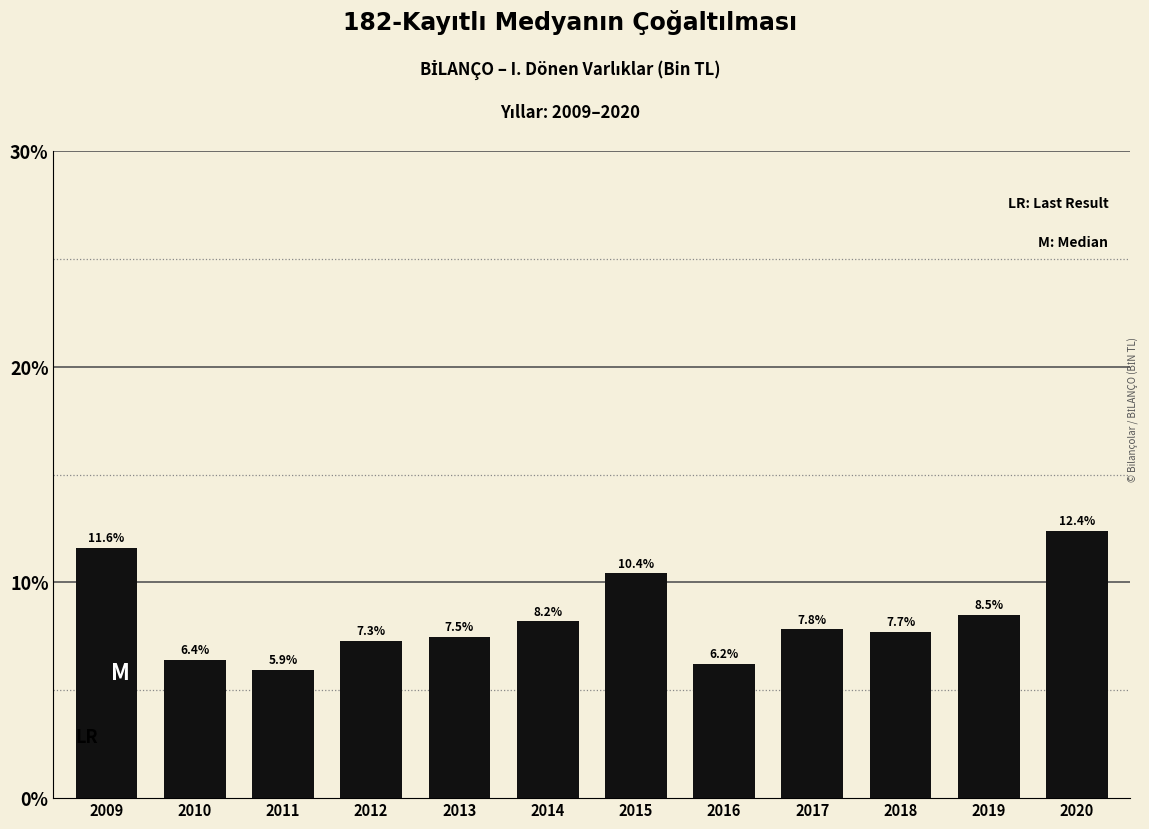

Reading left to right, list all the values displayed in this chart.

11.6	6.4	5.9	7.3	7.5	8.2	10.4	6.2	7.8	7.7	8.5	12.4